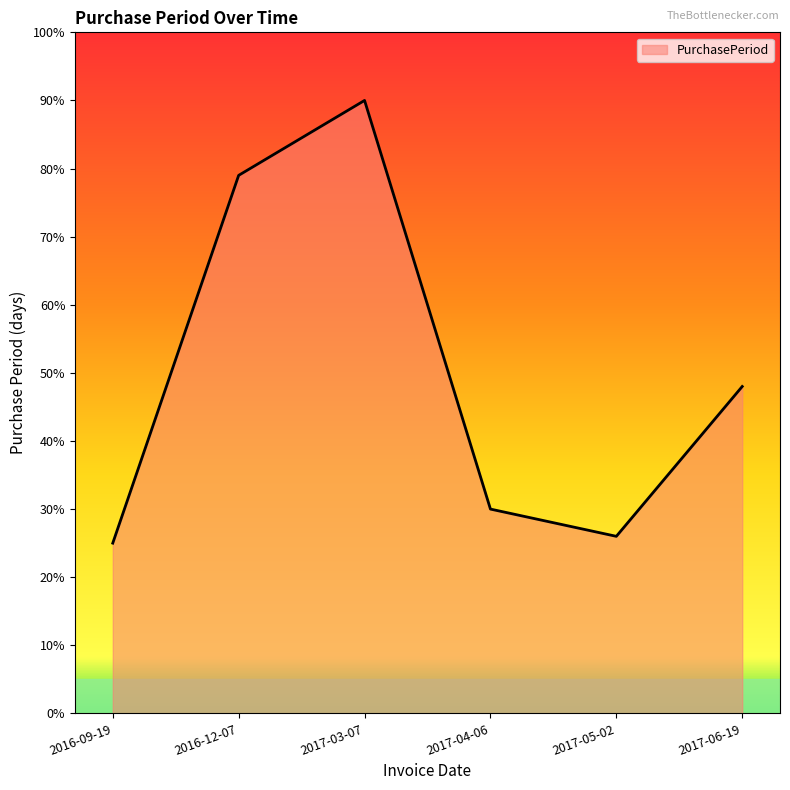

The value at 2016-12-07 is 136. True or false?

False